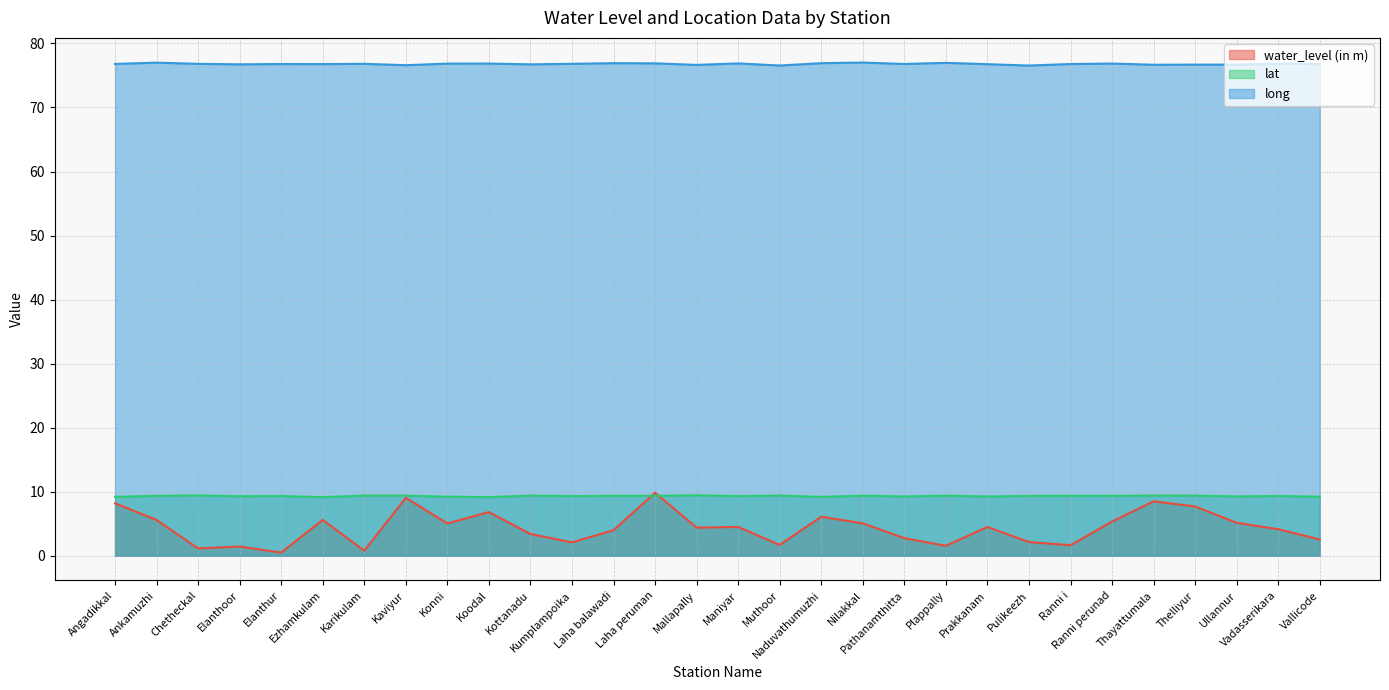

True or false: water_level (in m) and long intersect in this chart.

False